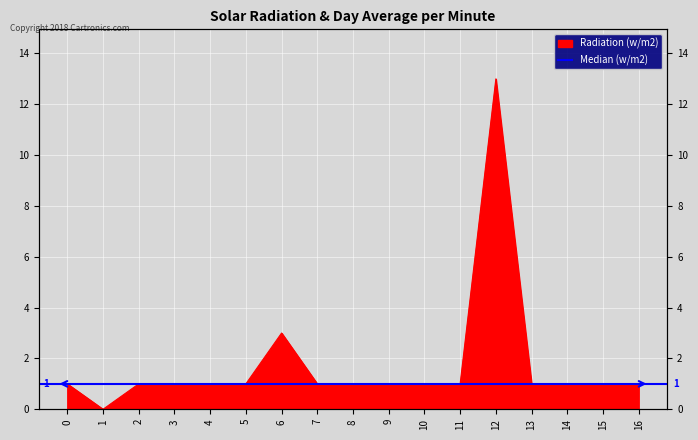

Rank the categories by value from highest to lowest.

12, 6, 0, 2, 3, 4, 5, 7, 8, 9, 10, 11, 13, 14, 15, 16, 1